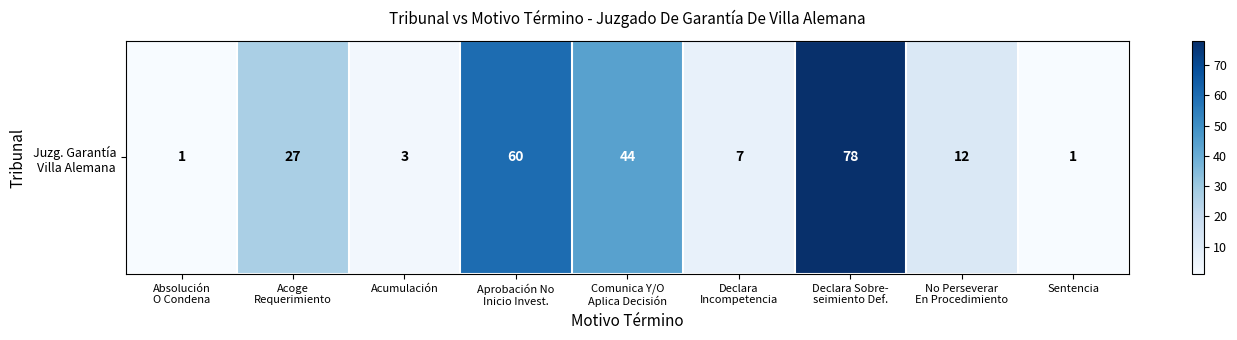

Where does the data first go above 12?

Acoge
Requerimiento